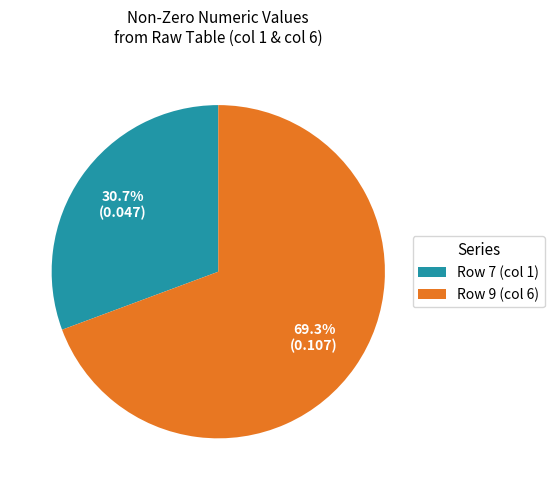

Which slice is the smallest?

Row 7 (col 1)